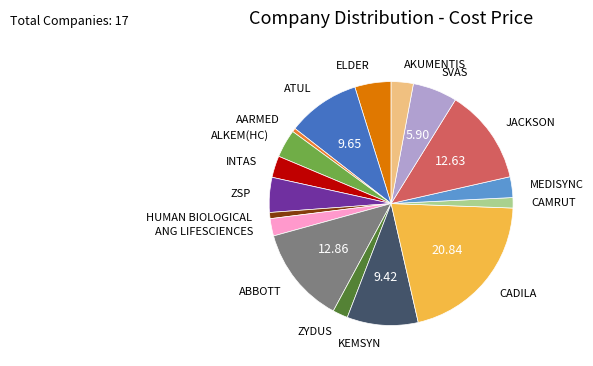

Does any single category account for the majority?

No